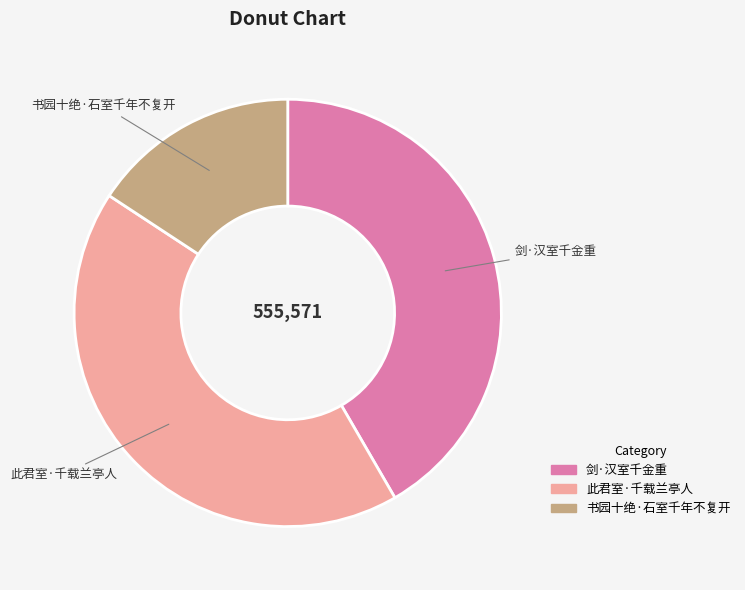

Count the number of slices in the pie.

3